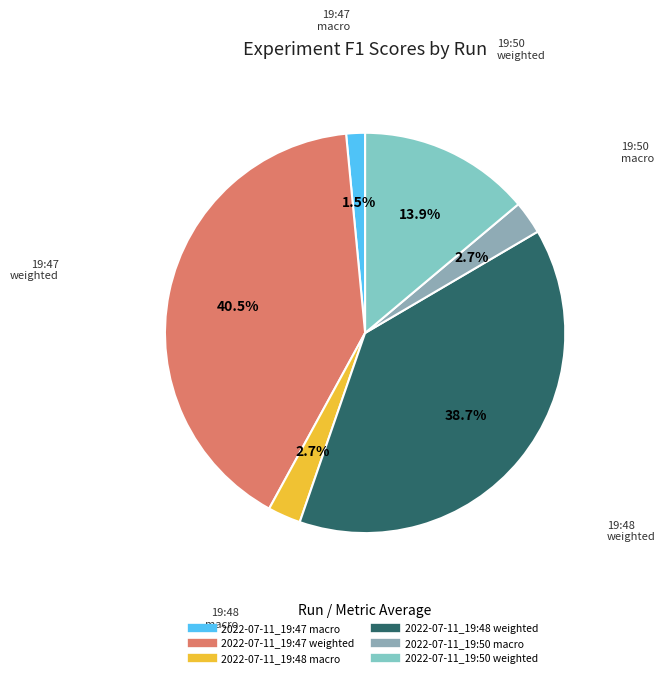

To the nearest percent, what is the difference between the largest and smallest slice percentages?

39%